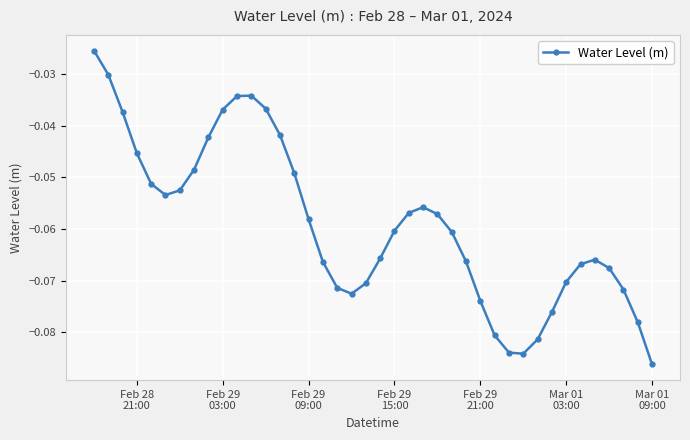

How many interior local valleys (lower than both neighbors) does the data have?

3